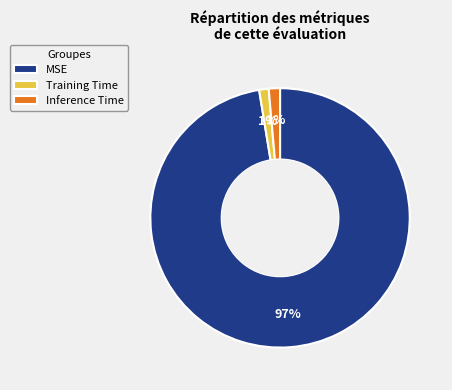

How many segments does this pie chart have?

3